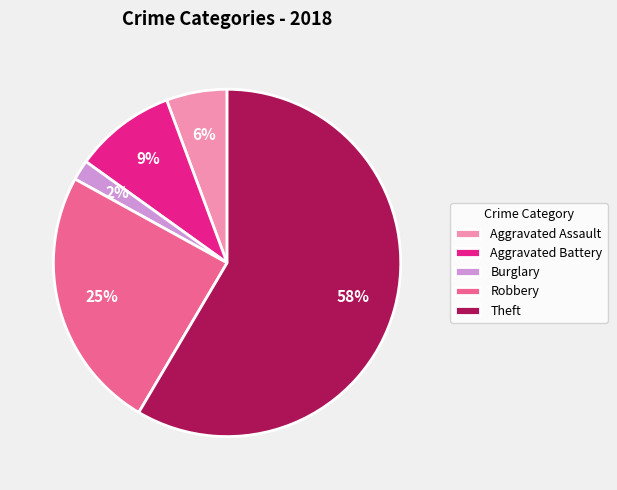

To the nearest percent, what portion does Aggravated Assault represent?

6%